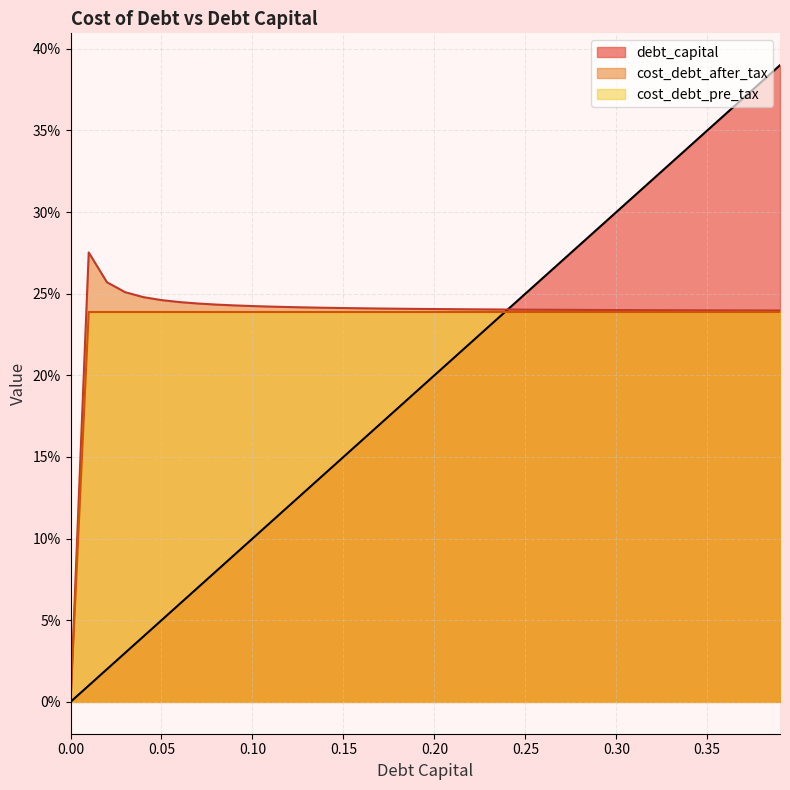

What position from the left is 0.09?

10